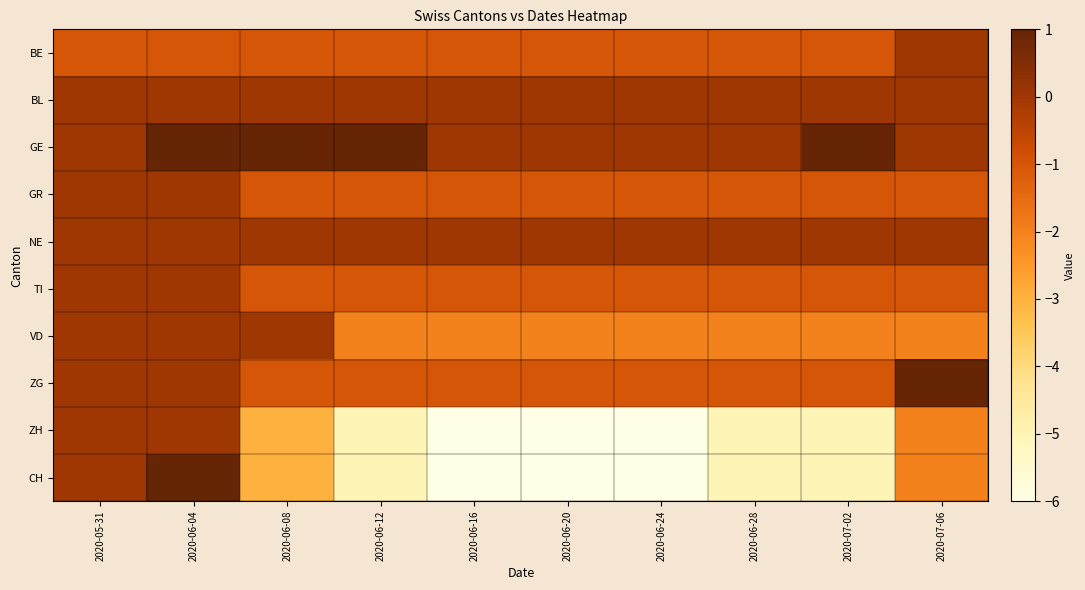

Rank the series by their maximum value, from highest to lowest.

GE, ZG, CH, BE, BL, GR, NE, TI, VD, ZH